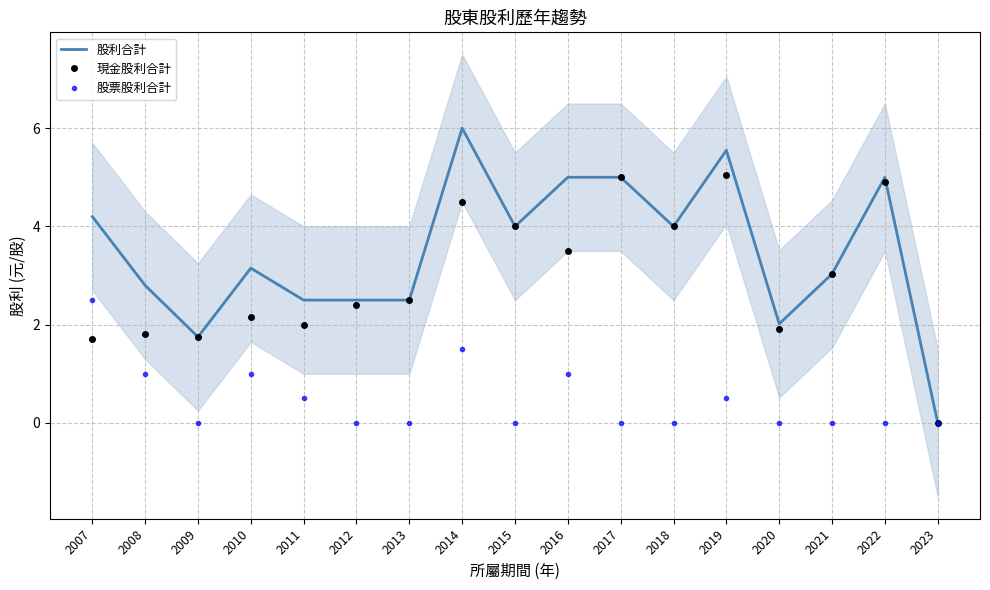

At how many categories does at least one series exceed 4?

6